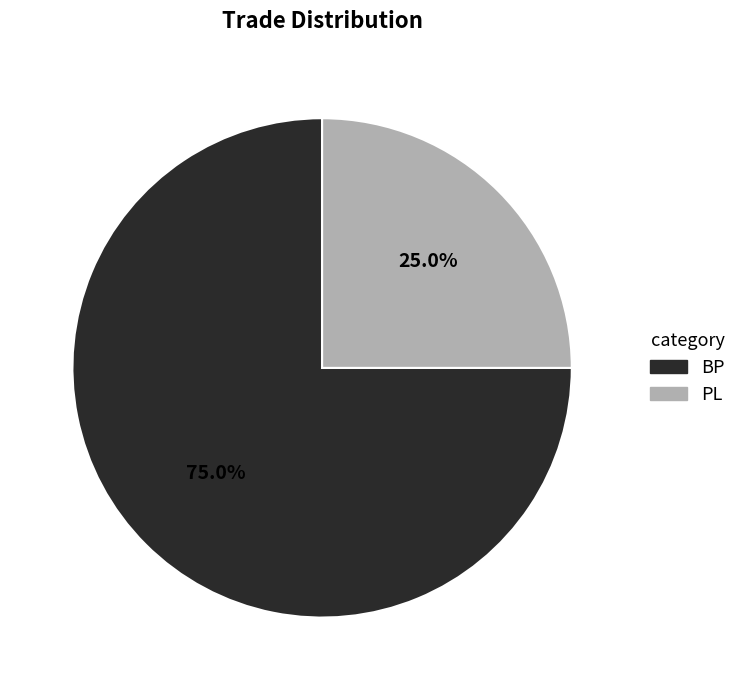

How many segments does this pie chart have?

2